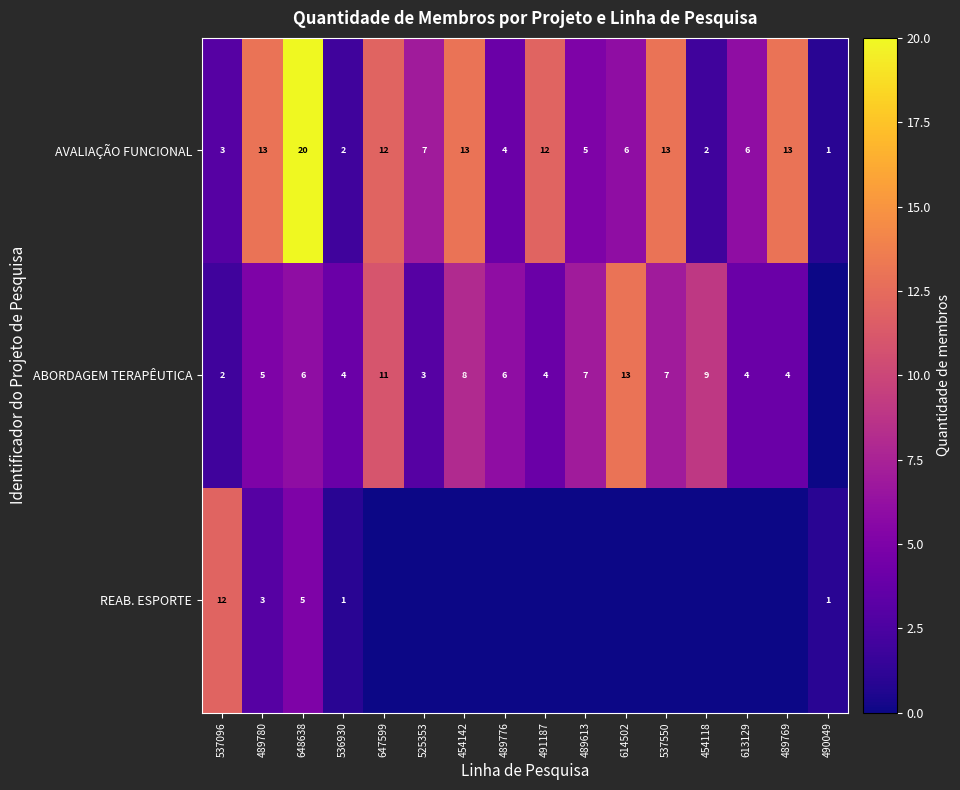

At 537096, list the series in order from largest to smallest.

REAB. ESPORTE, AVALIAÇÃO FUNCIONAL, ABORDAGEM TERAPÊUTICA